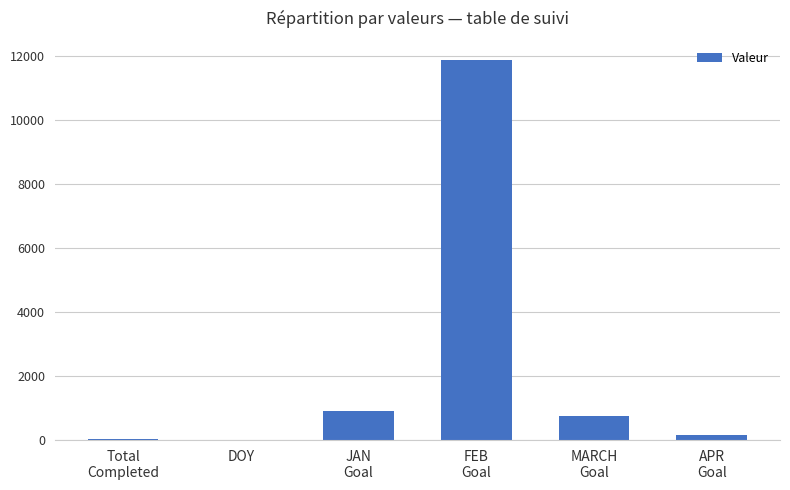

What is the change in value from DOY to APR
Goal?

+144